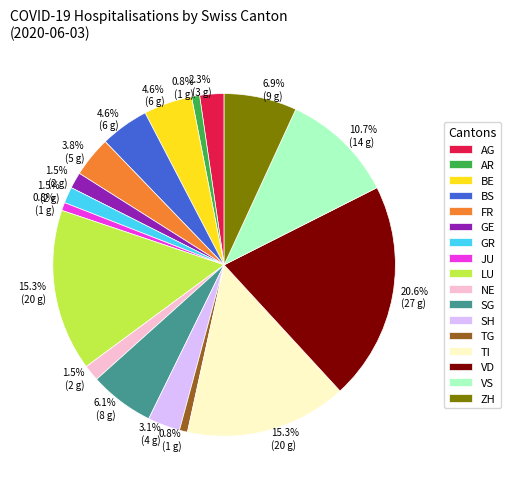

To the nearest percent, what is the combined percentage of TI and AR?

16%